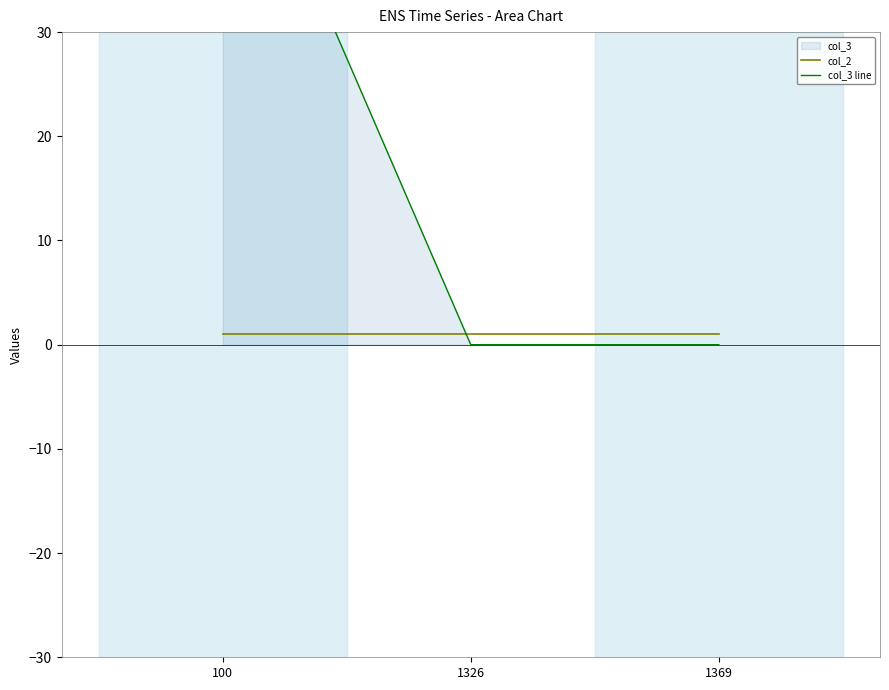

Rank the series by their maximum value, from highest to lowest.

col_3 line, col_2